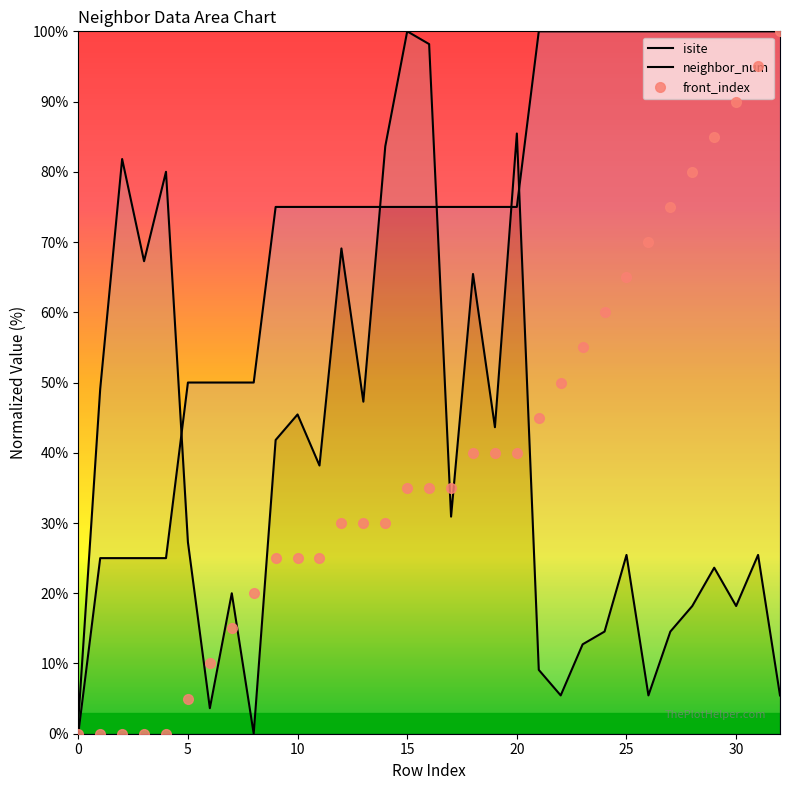

At which label does neighbor_num first exceed 75?

21